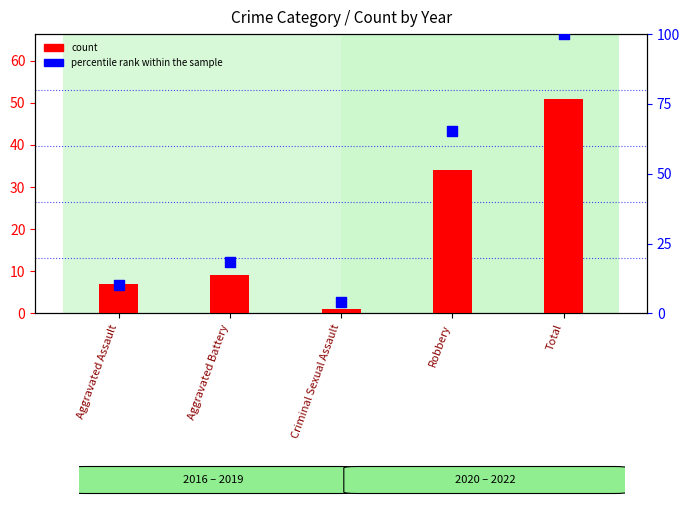

What is the total value across all series at Aggravated Battery?

27.4